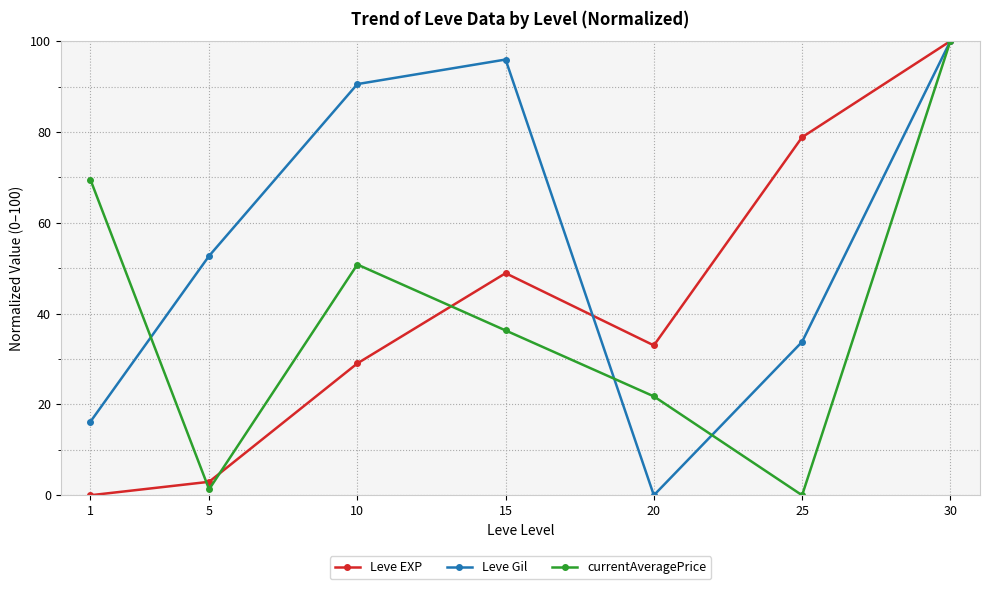

The value of Leve Gil at 5 is 52.7. True or false?

True